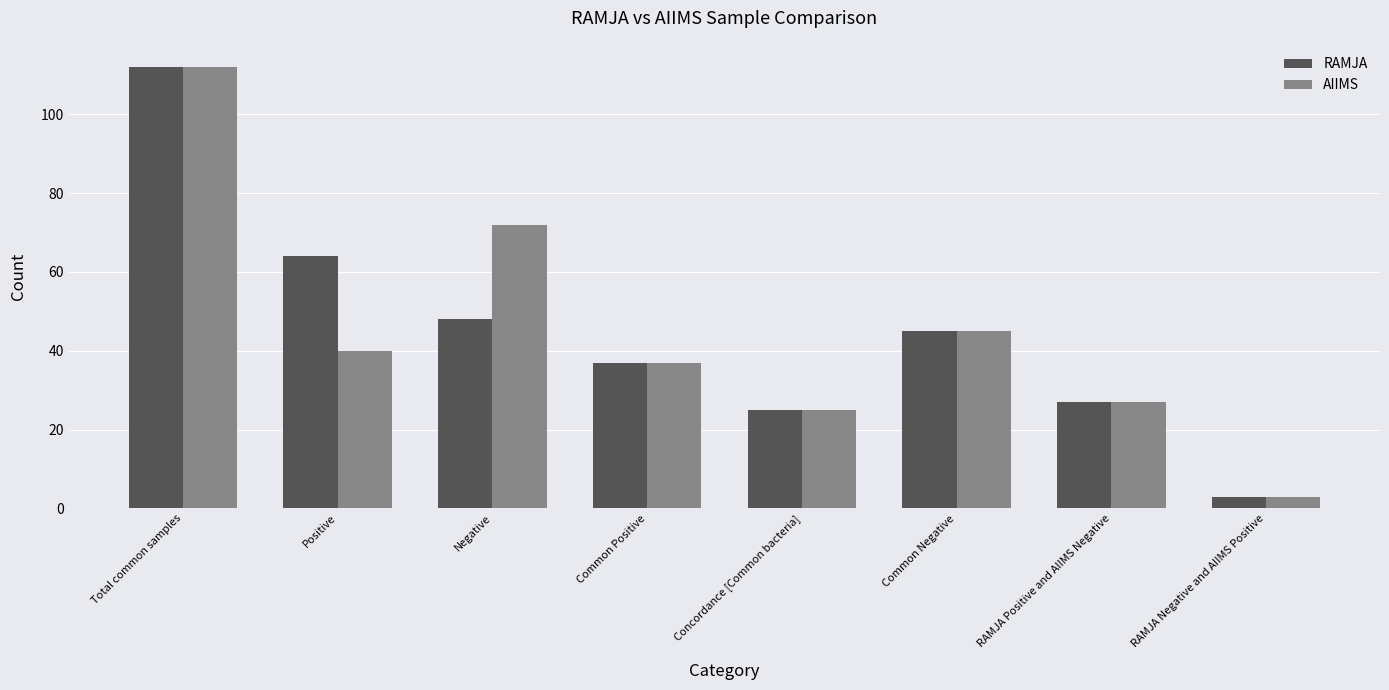

At which label does AIIMS first exceed 40?

Total common samples